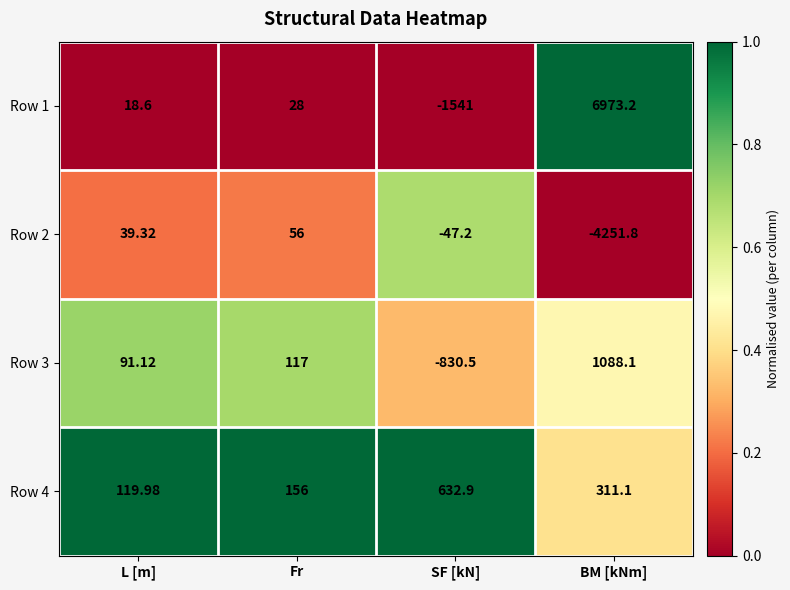

At which label is Row 2 closest to -2097?

SF [kN]